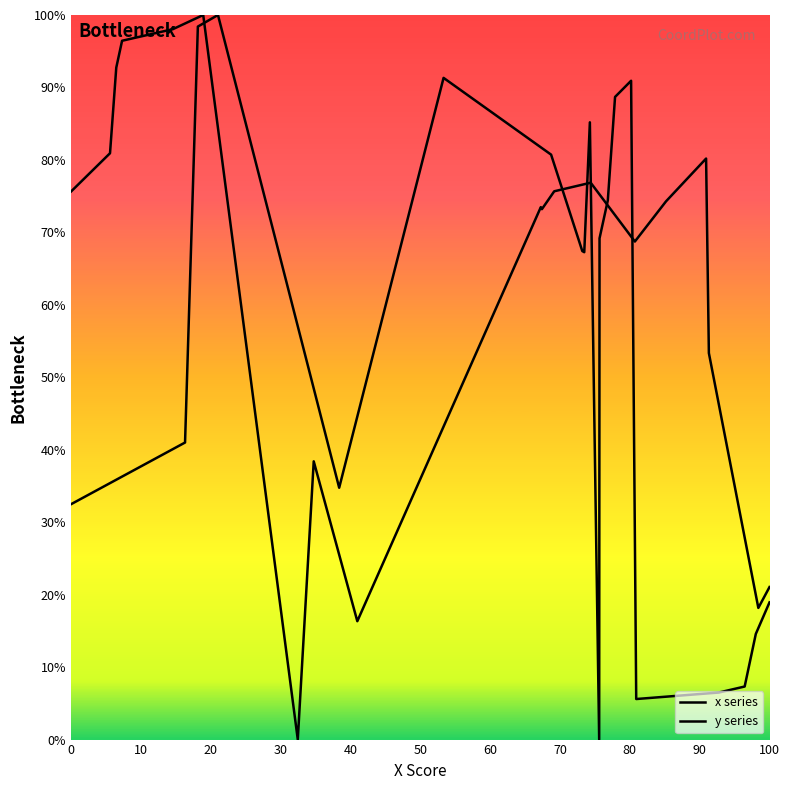

Is the value of y series at 19 greater than the value of x series at 40?

No